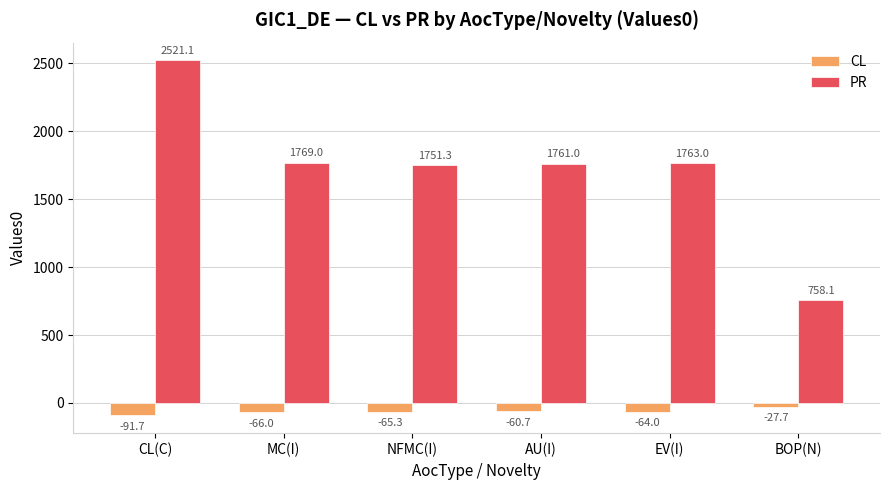

Reading left to right, extract all data points from this chart.

CL: CL(C)=-91.7	MC(I)=-66.0	NFMC(I)=-65.3	AU(I)=-60.7	EV(I)=-64.0	BOP(N)=-27.7
PR: CL(C)=2521.1	MC(I)=1769.0	NFMC(I)=1751.3	AU(I)=1761.0	EV(I)=1763.0	BOP(N)=758.1